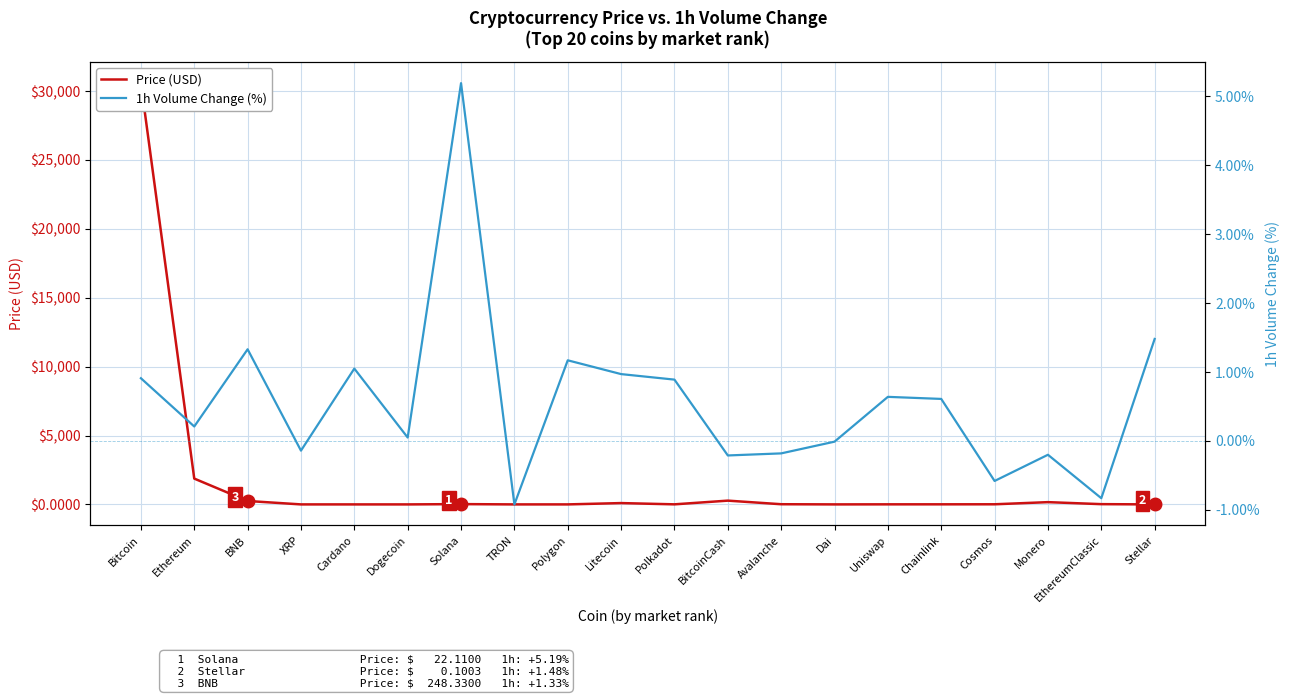

Rank the categories by Price (USD) value from lowest to highest.

Dogecoin, TRON, Stellar, Cardano, XRP, Polygon, Dai, Polkadot, Uniswap, Chainlink, Cosmos, Avalanche, EthereumClassic, Solana, Litecoin, Monero, BNB, BitcoinCash, Ethereum, Bitcoin